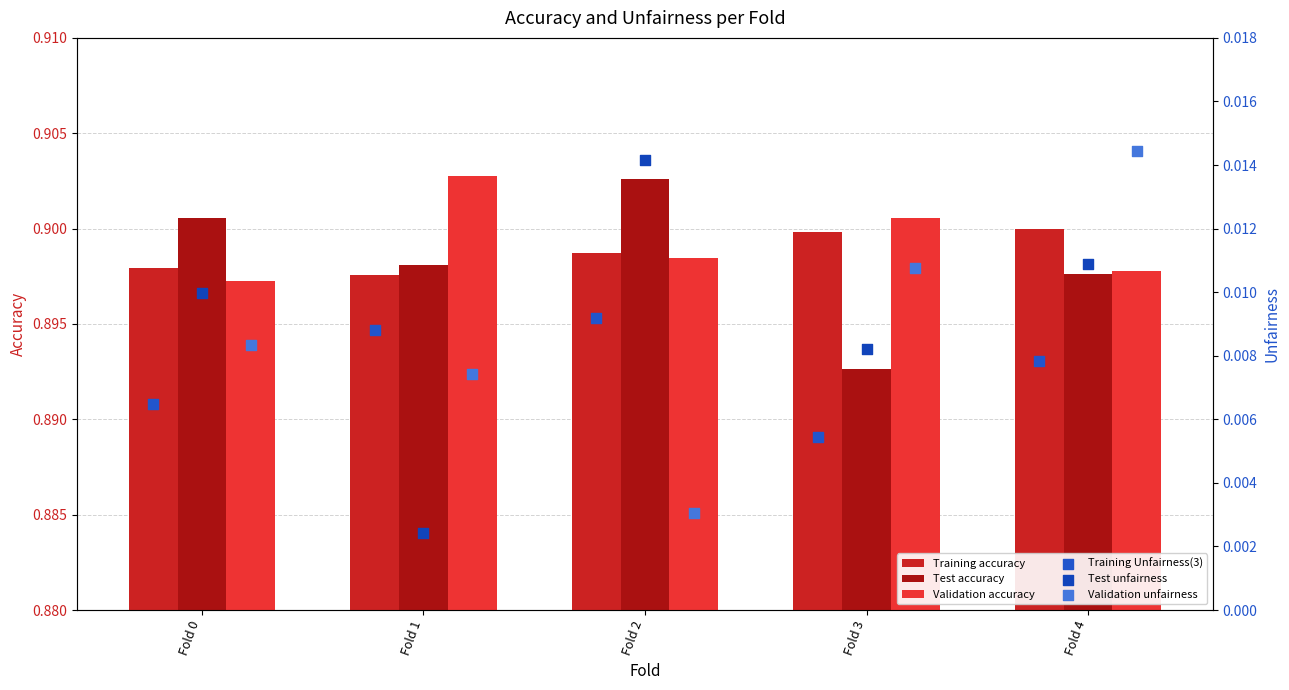

Is the value of Validation accuracy at Fold 1 greater than the value of Training accuracy at Fold 3?

Yes